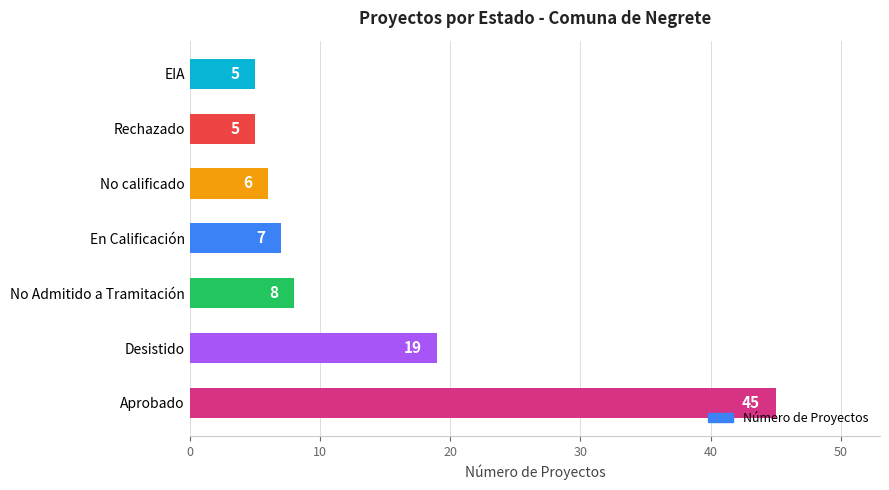

What is the ratio of the value at Desistido to the value at No calificado?

3.2